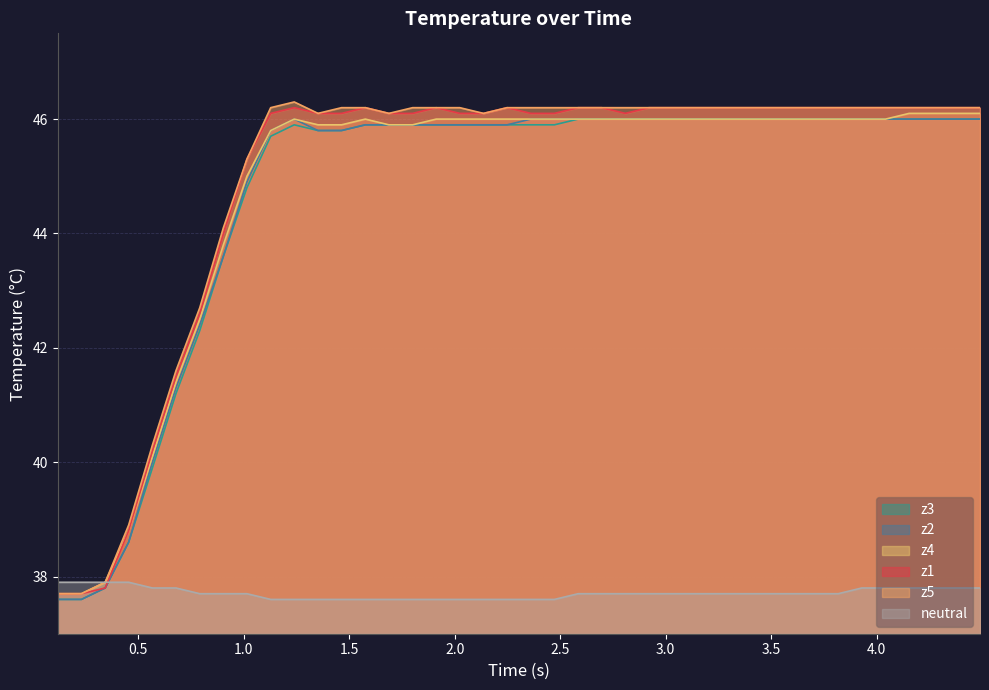

What is the lowest value of the z5 series?

37.7